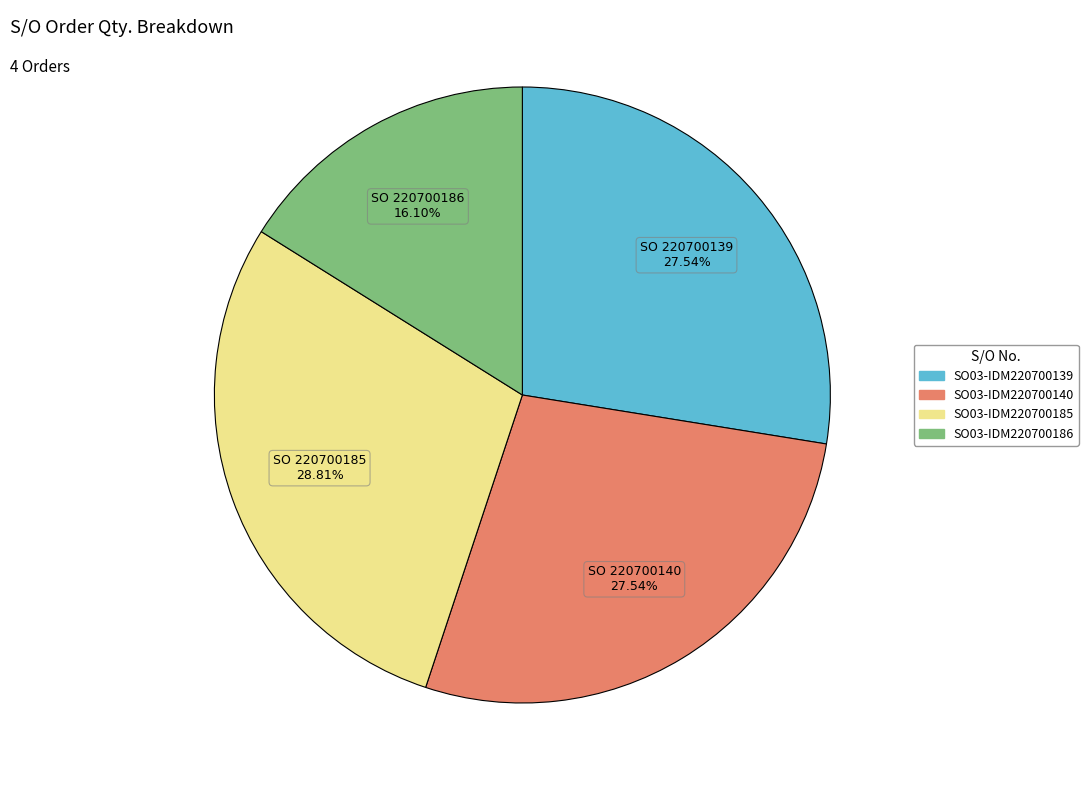

To the nearest percent, what is the average slice percentage?

25%